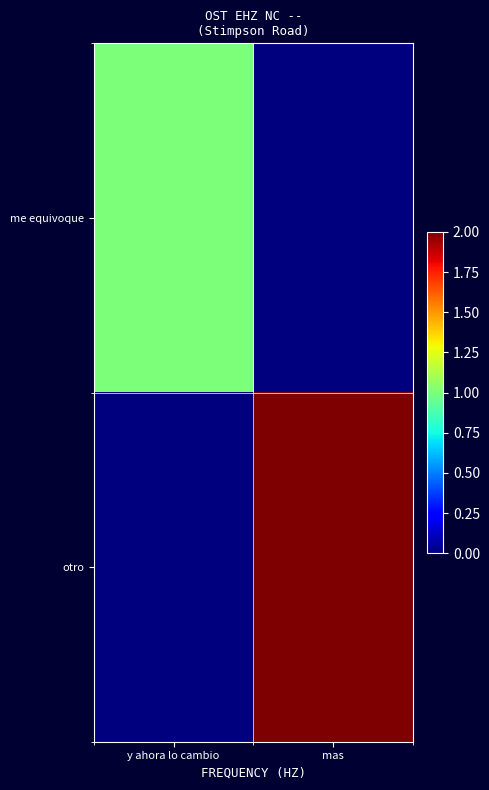

Which series has the largest total across all categories?

otro